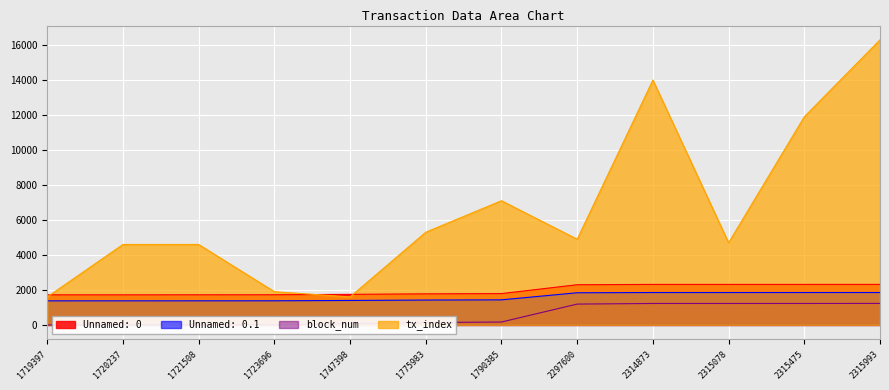

What is the difference between the Unnamed: 0.1 values at 1721508 and 1719397?

1.7